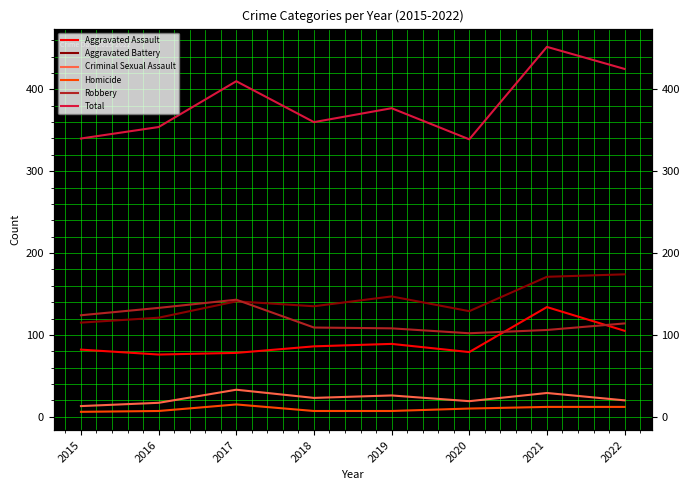

Is the value of Aggravated Assault at 2020 greater than the value of Criminal Sexual Assault at 2021?

Yes